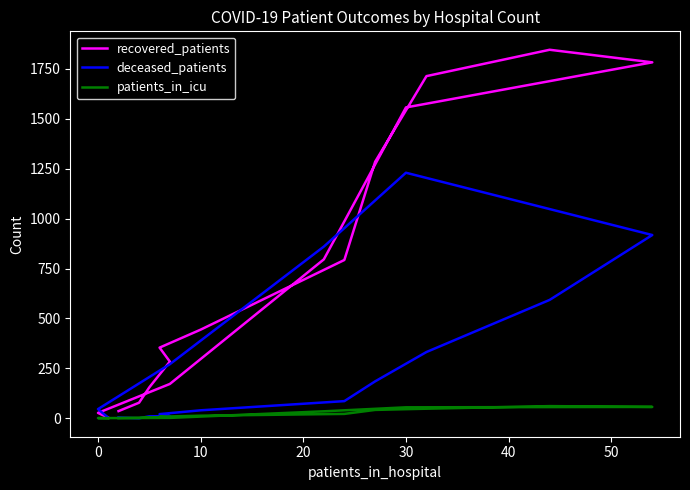

What are all the series names shown in the legend?

recovered_patients, deceased_patients, patients_in_icu